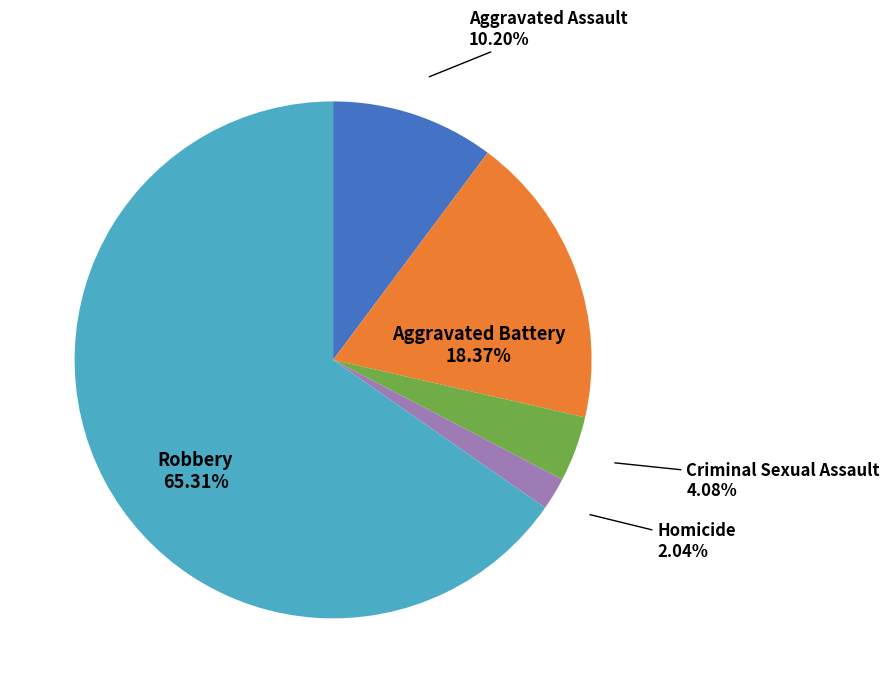

Does any single category account for the majority?

Yes